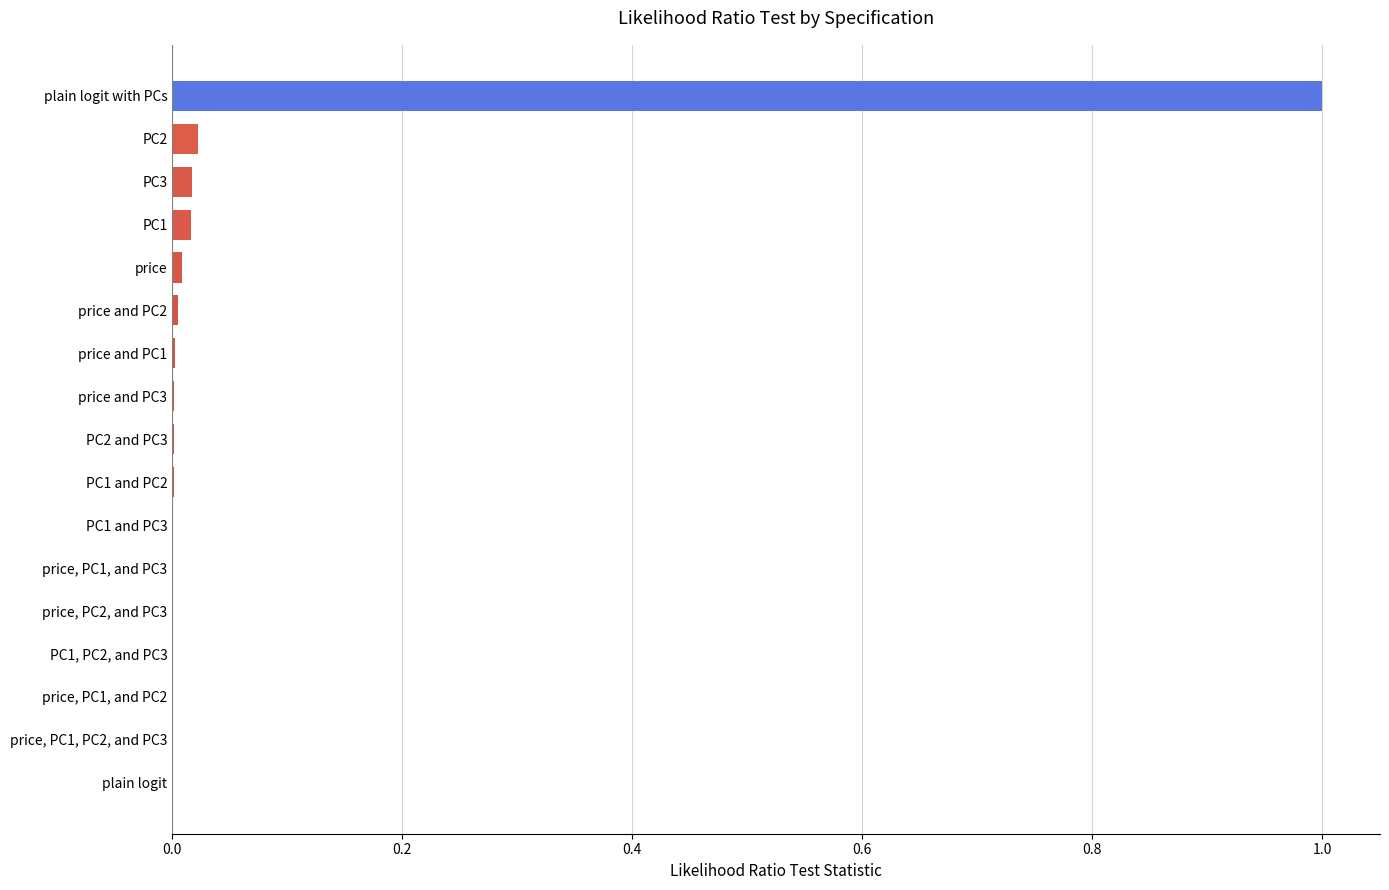

The value at plain logit with PCs is 1.6. True or false?

False